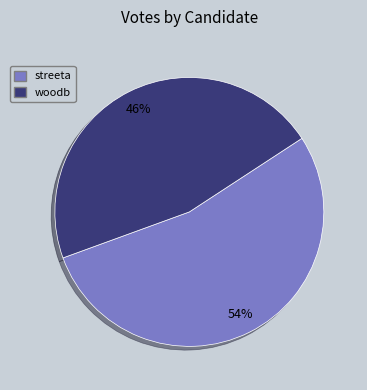

The streeta slice represents 47% of the pie. True or false?

False